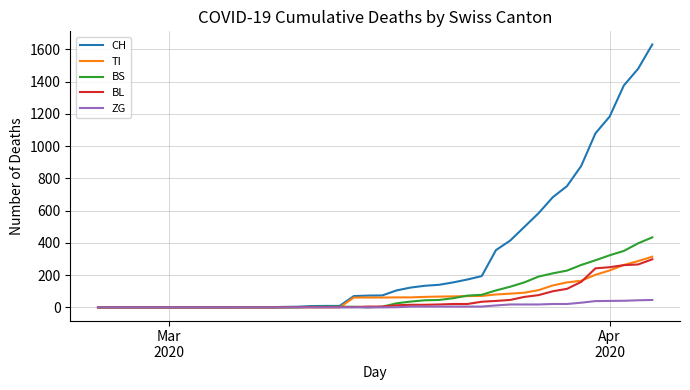

Which series has the largest total across all categories?

CH